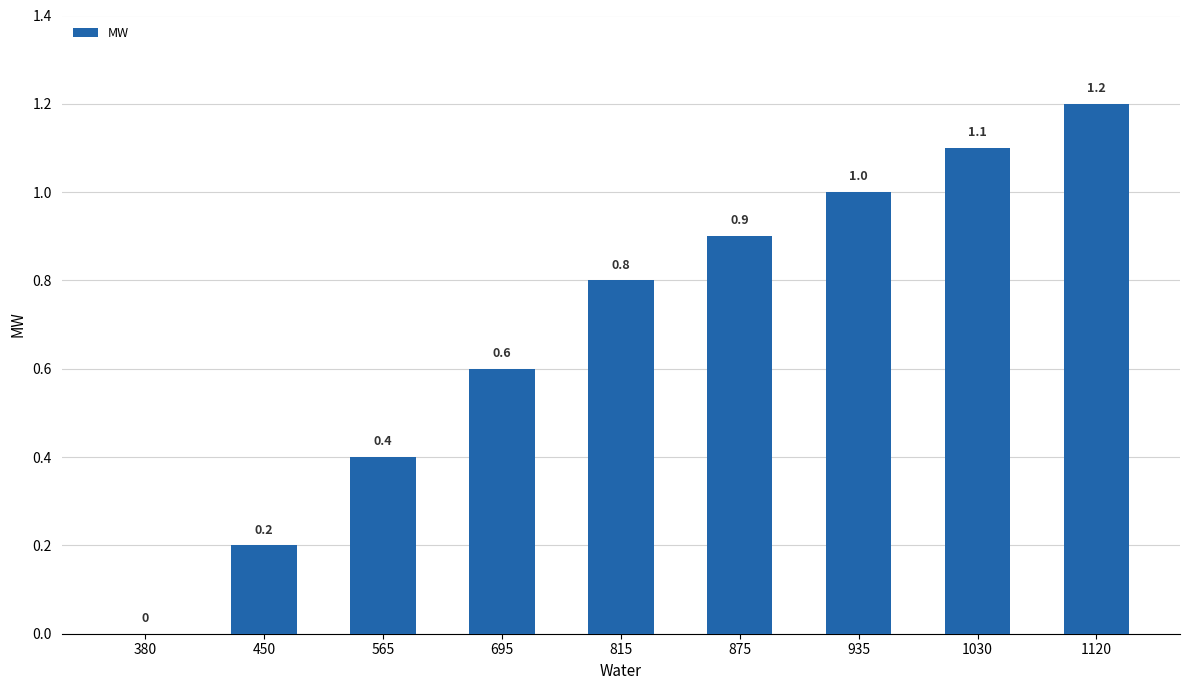

What is the maximum value shown in the chart?

1.2